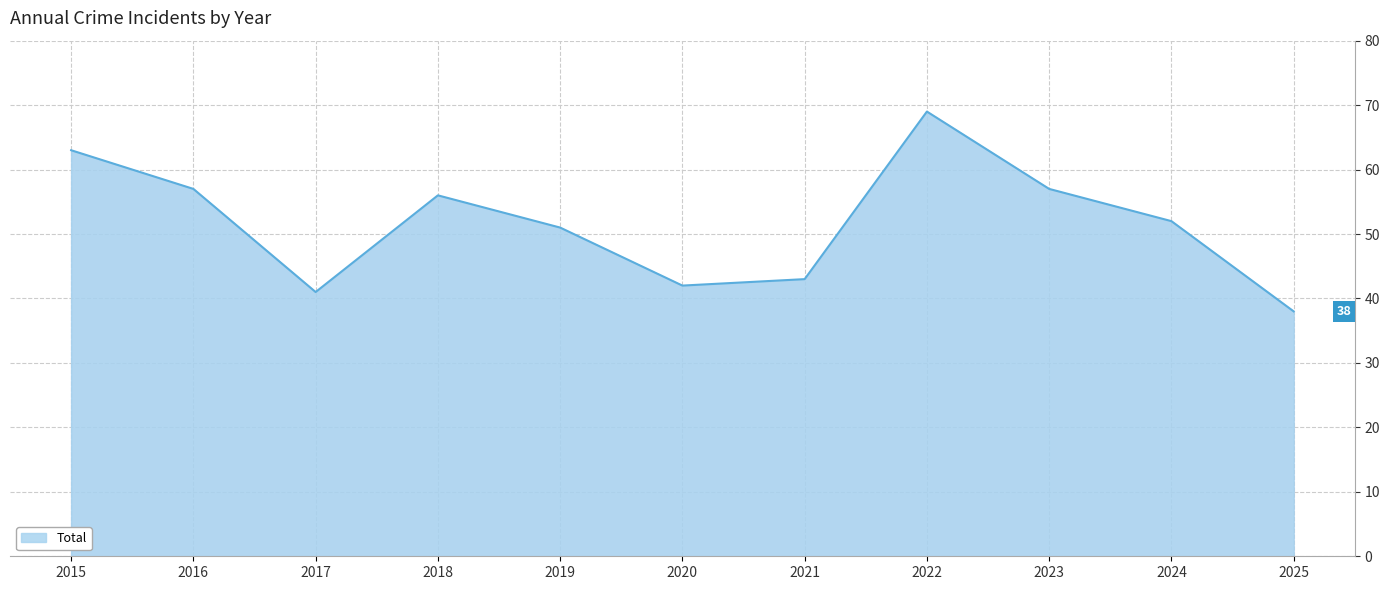

Read the value at 2022.

69